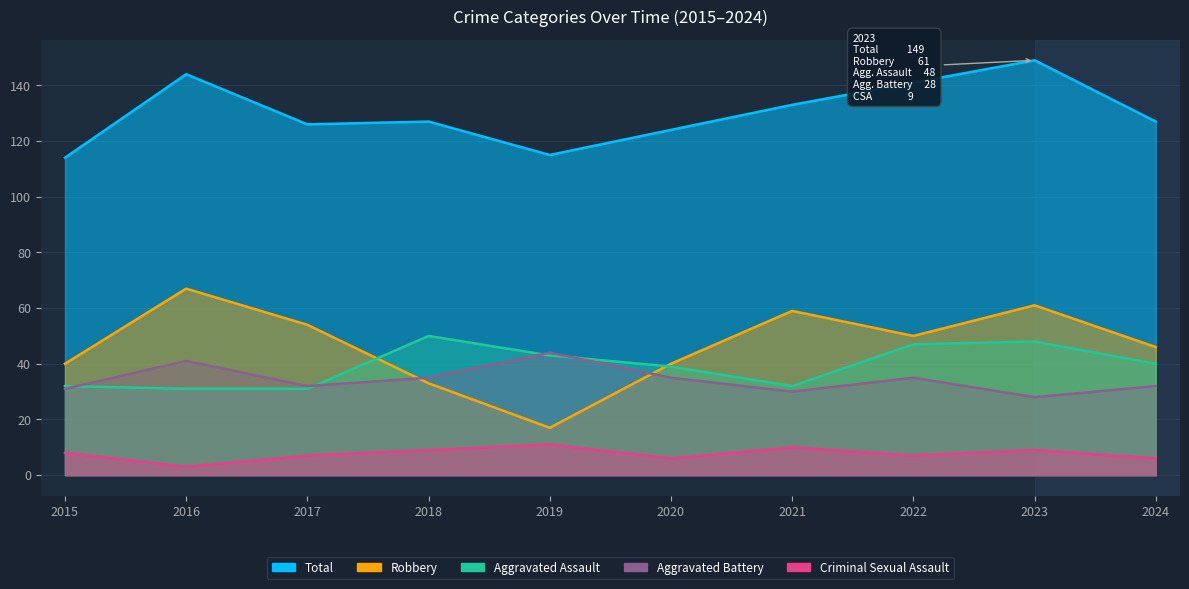

What value does the Robbery series have at 2020?

40